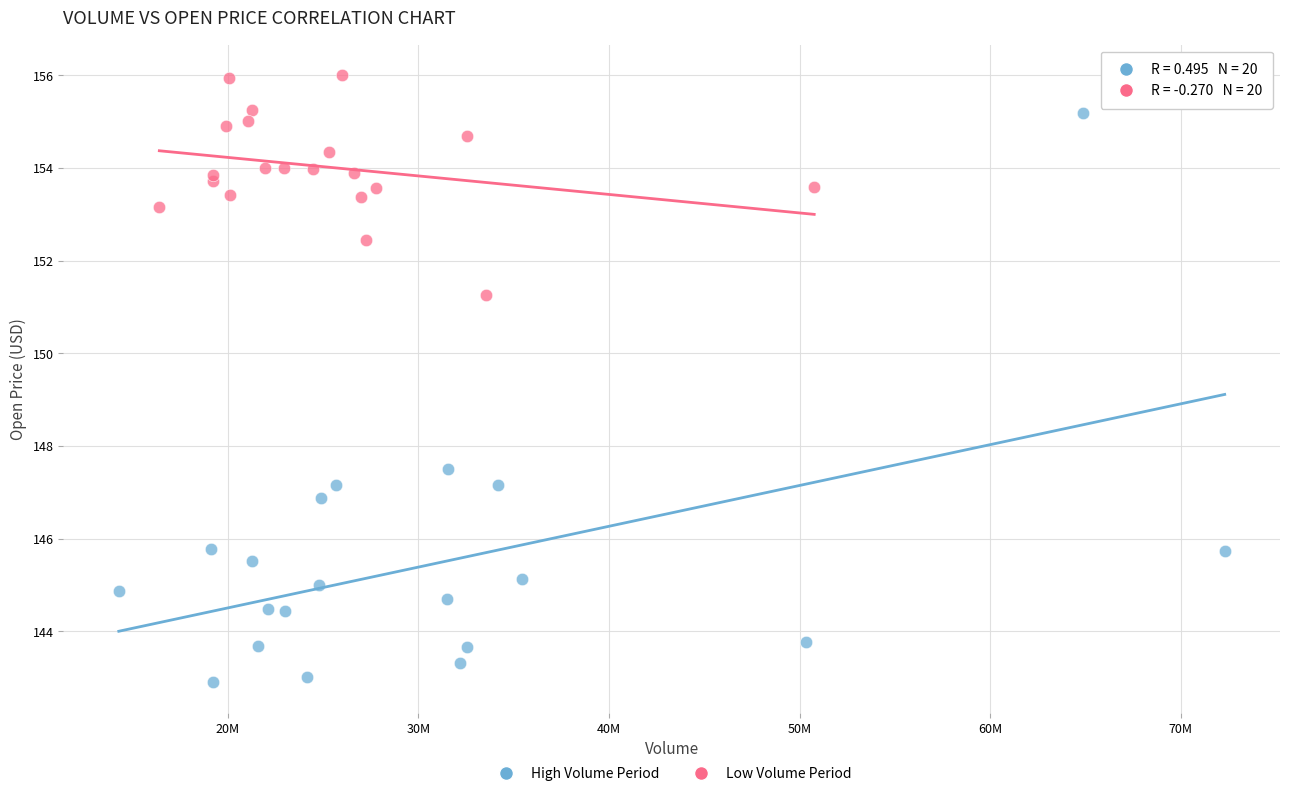

Which series contains the highest Y value?

Low Volume Period